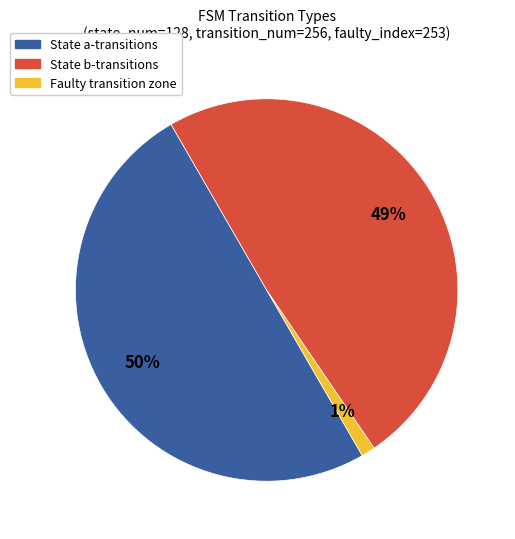

To the nearest percent, what is the average slice percentage?

33%